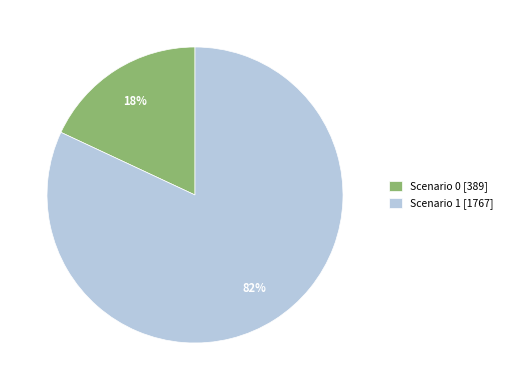

Which has a higher value, Scenario 1 [1767] or Scenario 0 [389]?

Scenario 1 [1767]